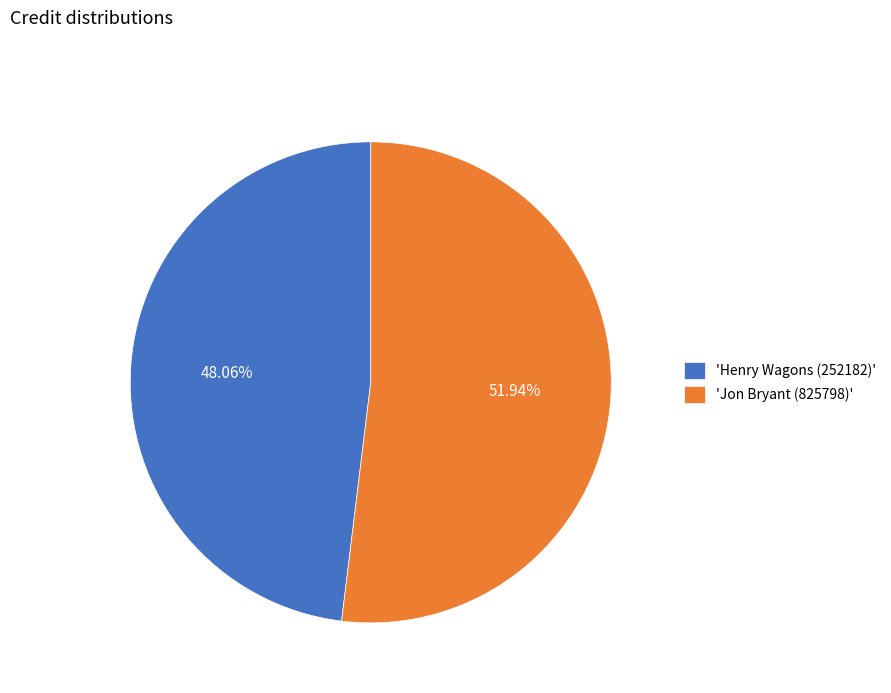

Do 'Henry Wagons (252182)' and 'Jon Bryant (825798)' together represent more than half of the pie?

Yes